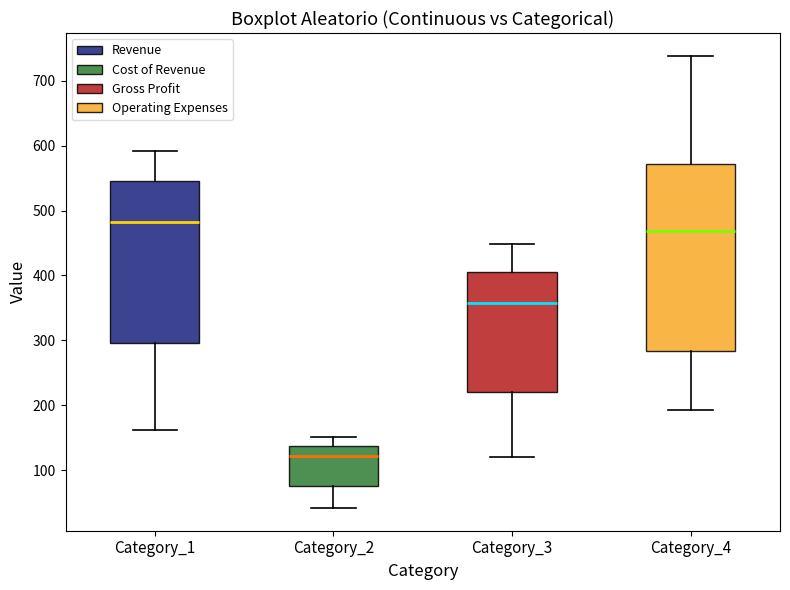

Reading left to right, transcribe this box plot: for each box, give where its median line is, the range the box spans, and where its two whiskers end, as read against the y-axis. The values are not printed on the chart, so give them approximately, as read against the axis.

Category_1: median 480, box 300 to 550, whiskers 160 to 590
Category_2: median 120, box 80 to 140, whiskers 40 to 150
Category_3: median 360, box 220 to 410, whiskers 120 to 450
Category_4: median 470, box 280 to 570, whiskers 190 to 740